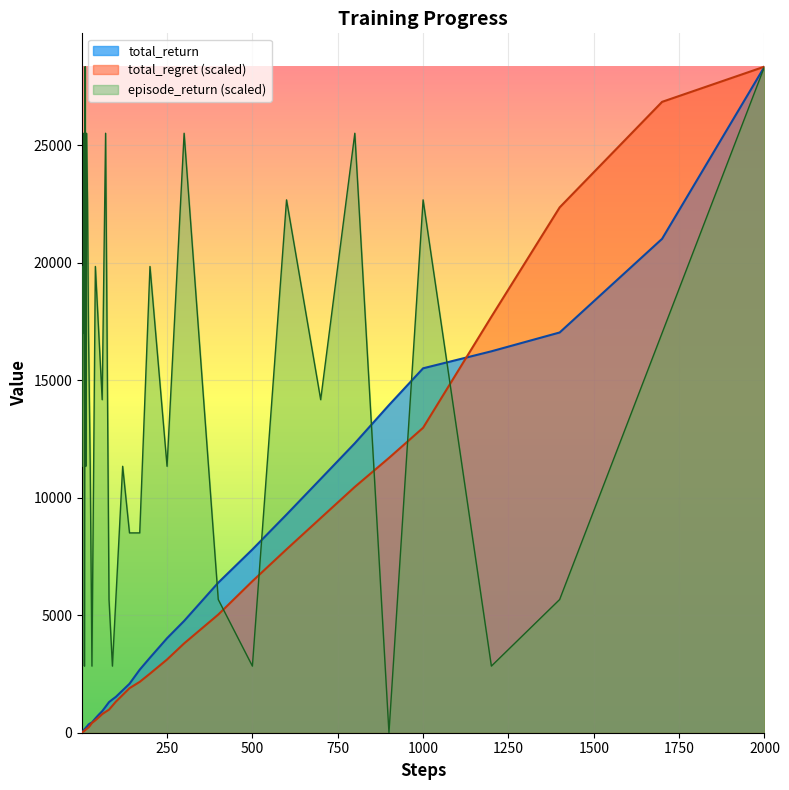

Which series has the largest total across all categories?

episode_return (scaled)